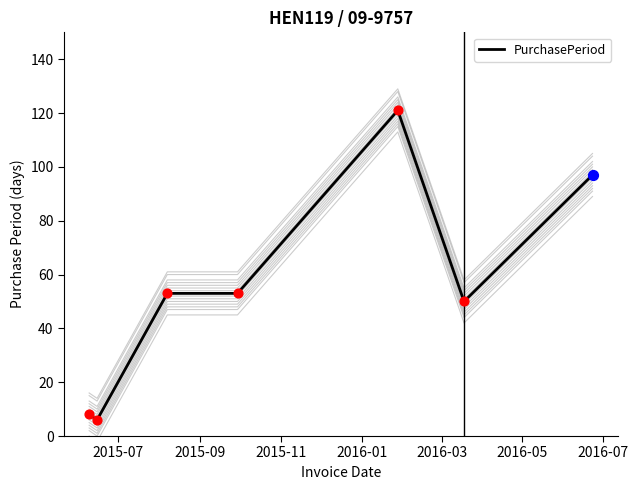

What is the maximum value for PurchasePeriod?

121